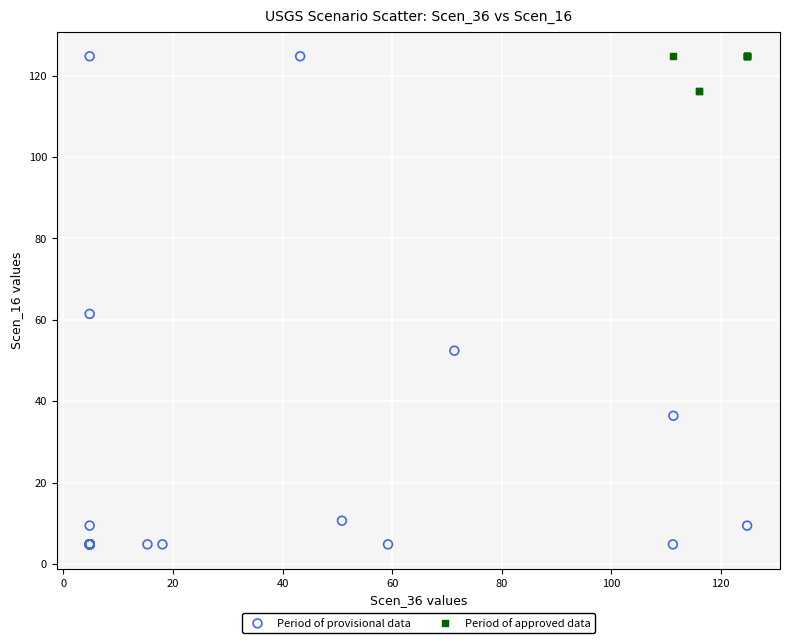

Which series has the largest Y range (max minus min)?

Period of provisional data